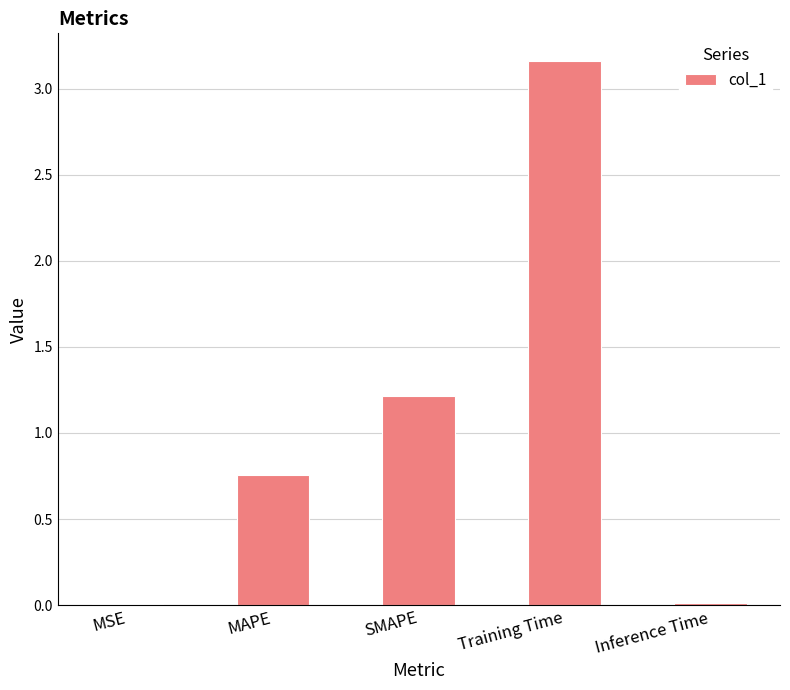

Is it true that the value at SMAPE is 1.2?

True